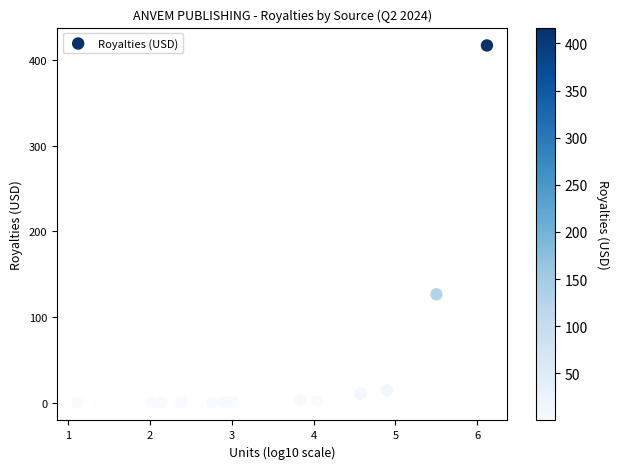

What Y value in the scatter plot is closest to 208?

126.4